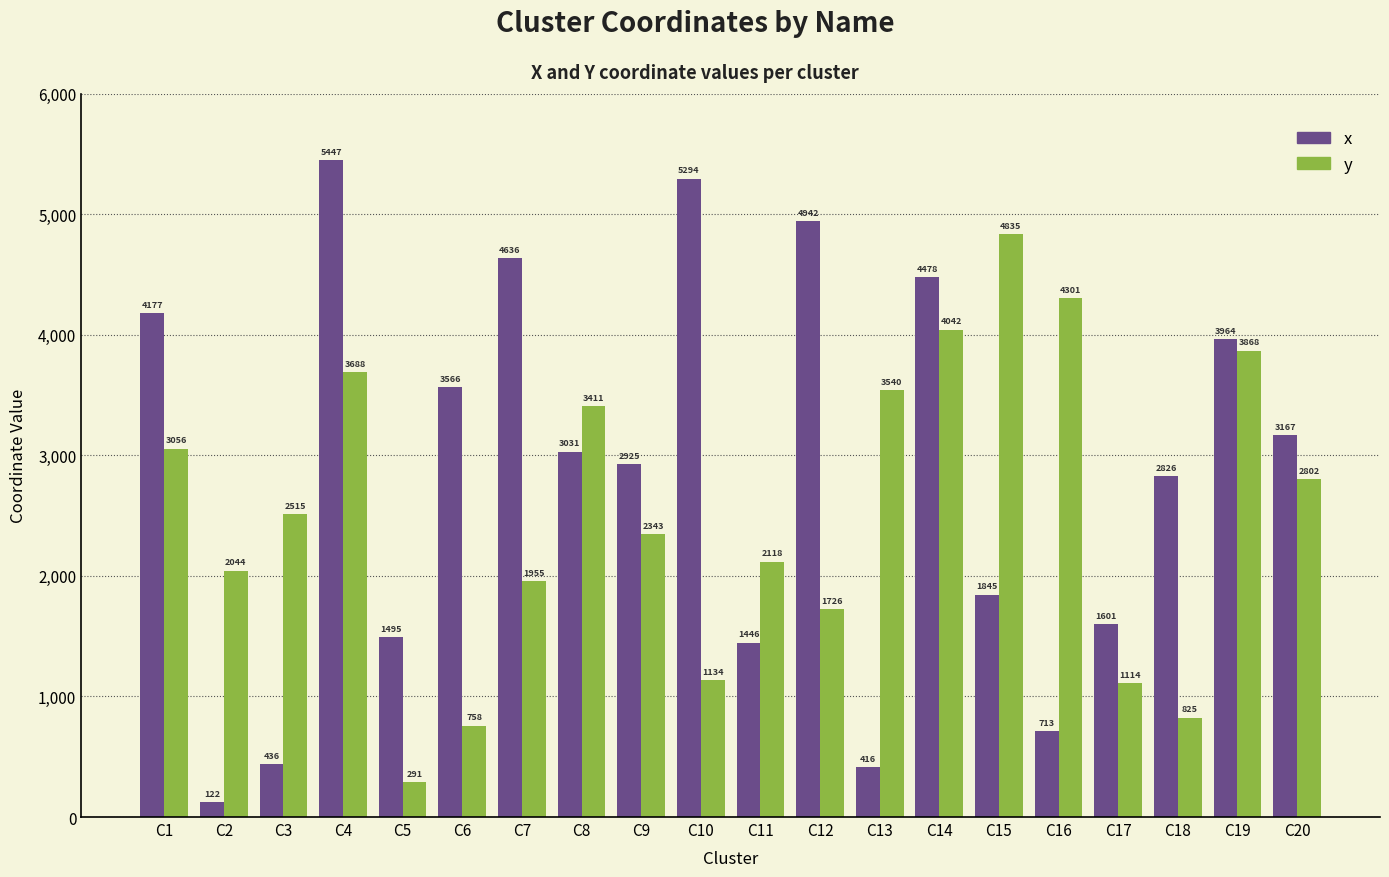

What are all the series names shown in the legend?

x, y